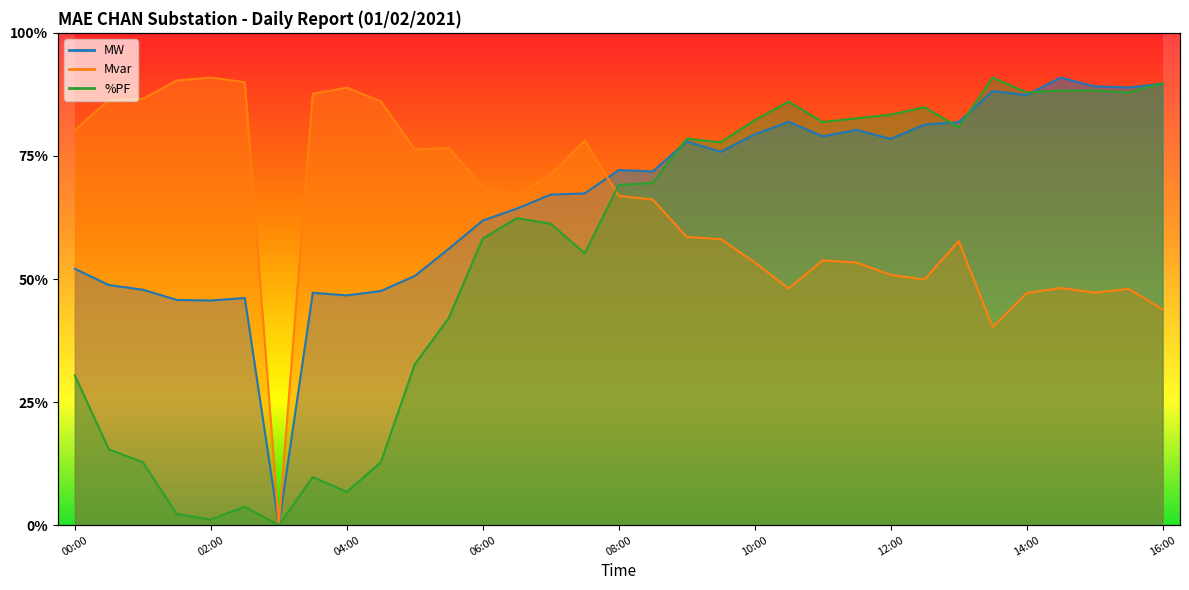

At how many categories does at least one series exceed 0?

32